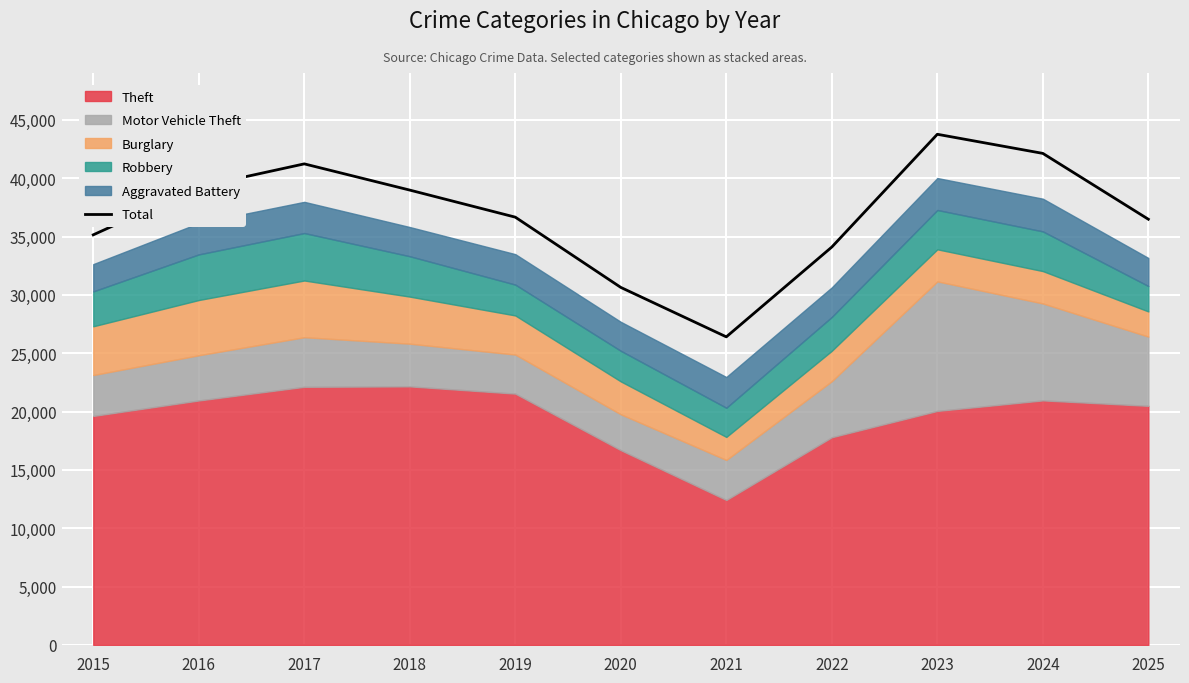

What is the value of the 11th point from the left?

36487